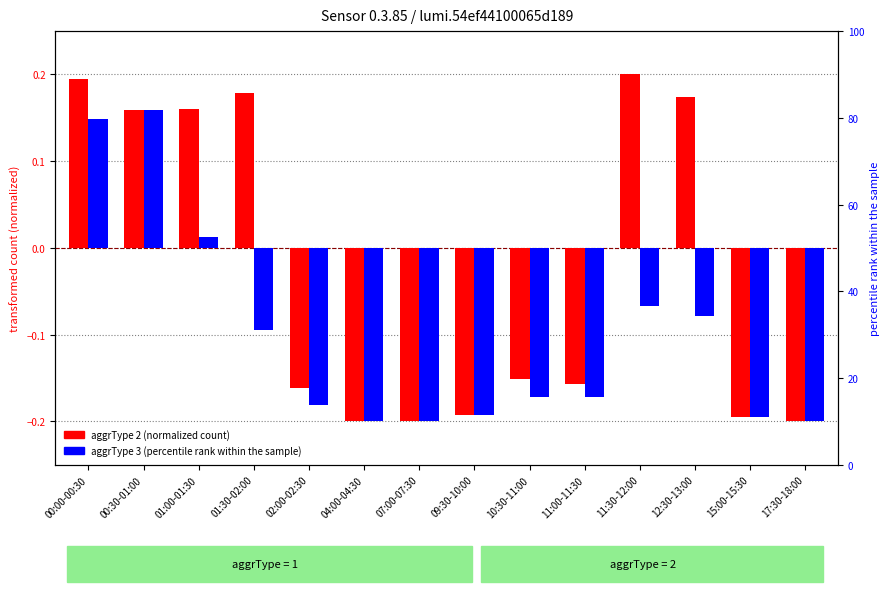

Read the aggrType 2 (normalized) value at 11:00-11:30.

-0.2